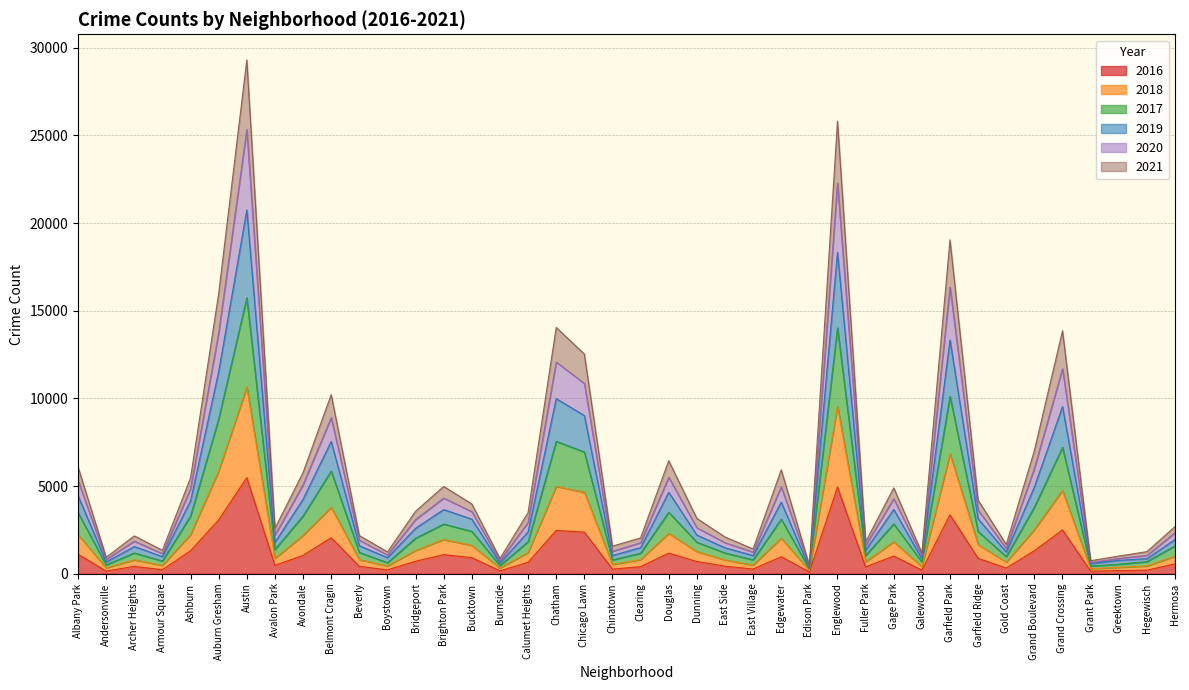

What is the label of the 38th point from the right?

Archer Heights